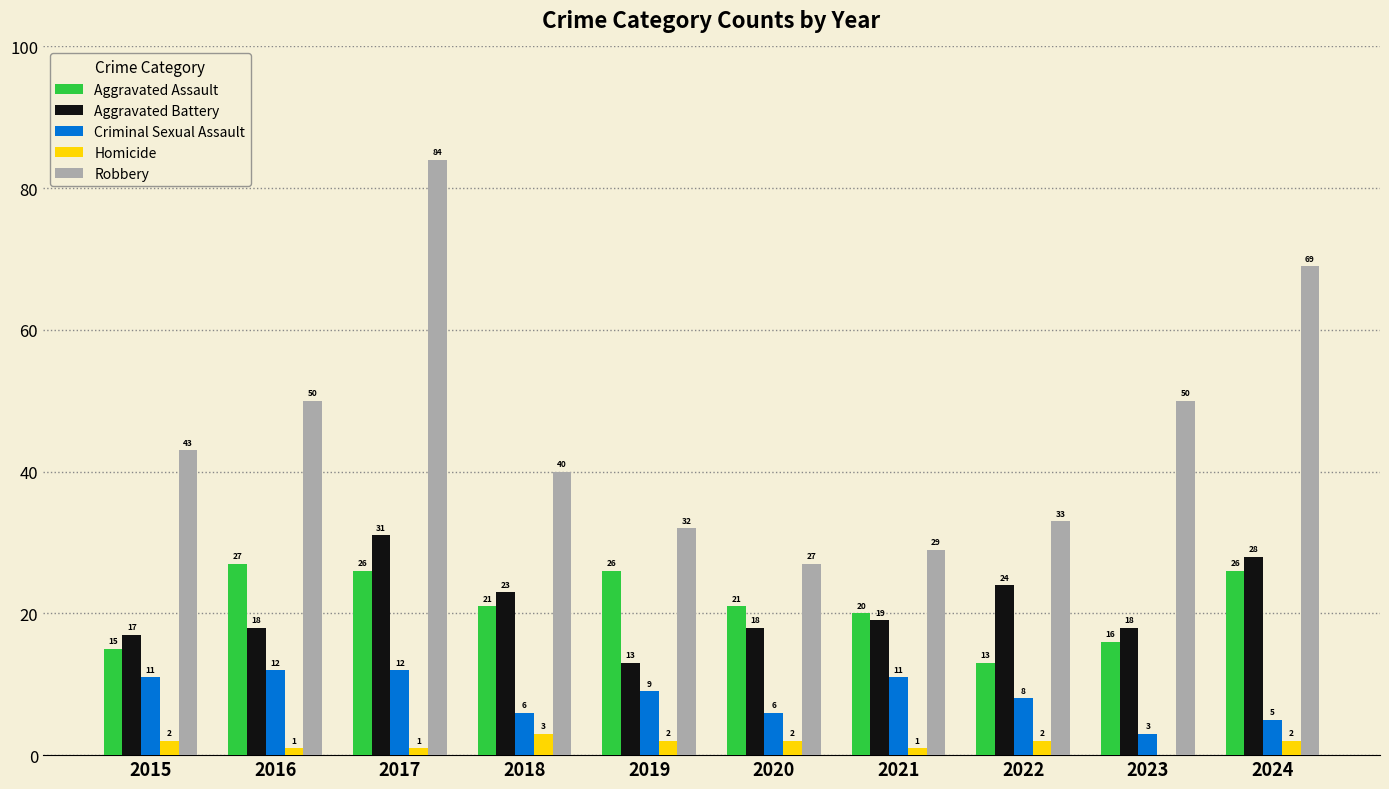

What is the sum of all Robbery values?

457